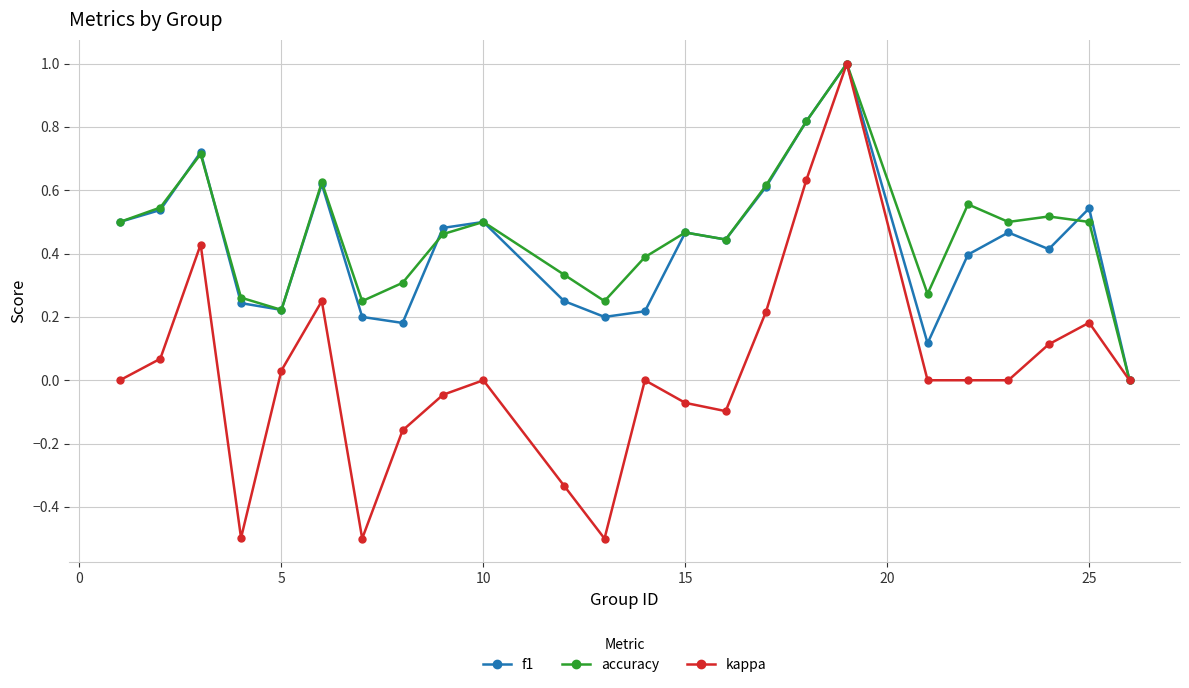

Which series has the largest range (max minus min)?

kappa